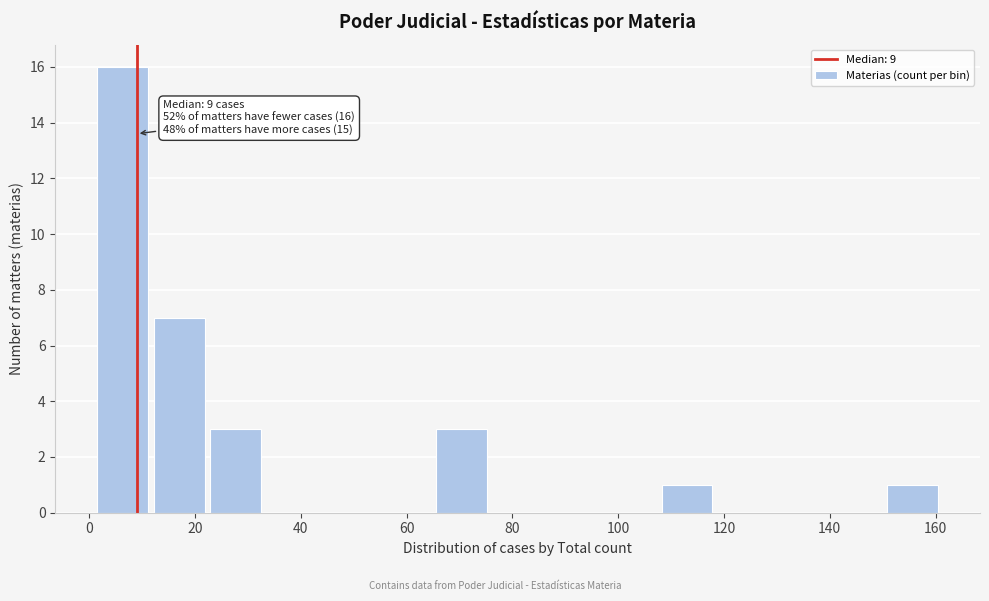

Over which range of the x-axis is the bar tallest?

2 to 12